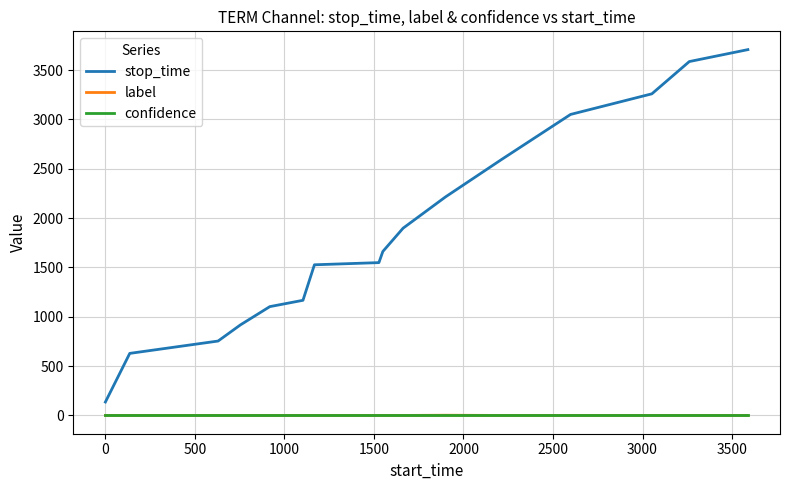

Which series has the largest total across all categories?

stop_time